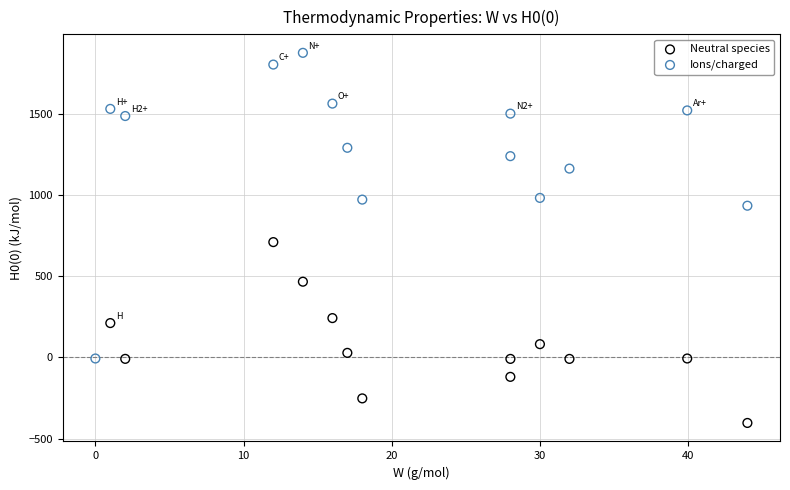

What are all the series names shown in the legend?

Neutral species, Ions/charged